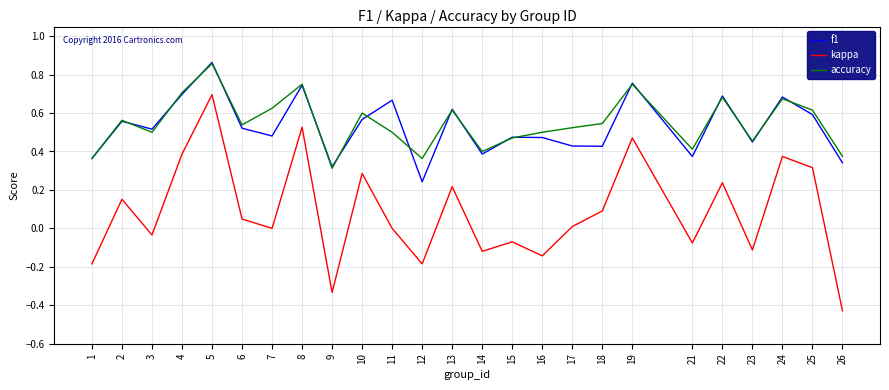

Which label corresponds to the largest value in the chart?

5